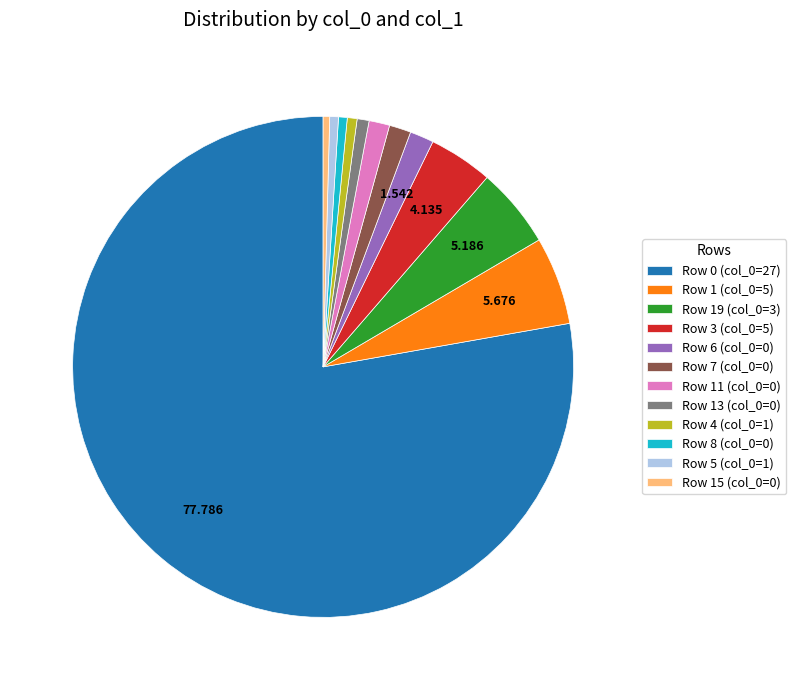

Is there any slice that represents more than half of the pie?

Yes